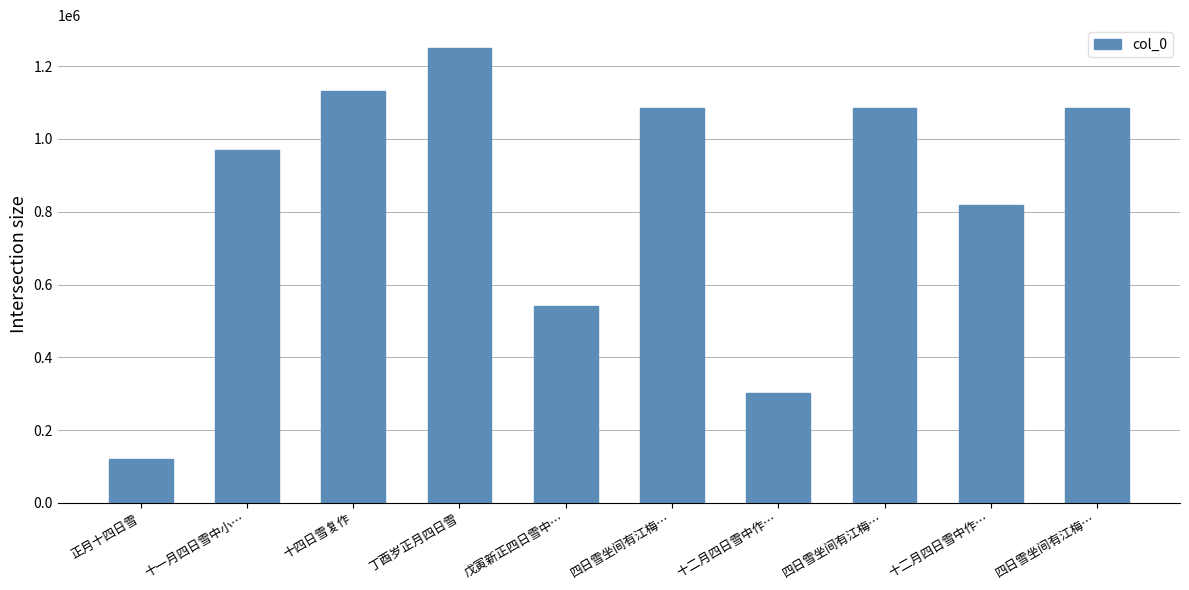

At which label does the data first exceed 1085857?

十四日雪复作